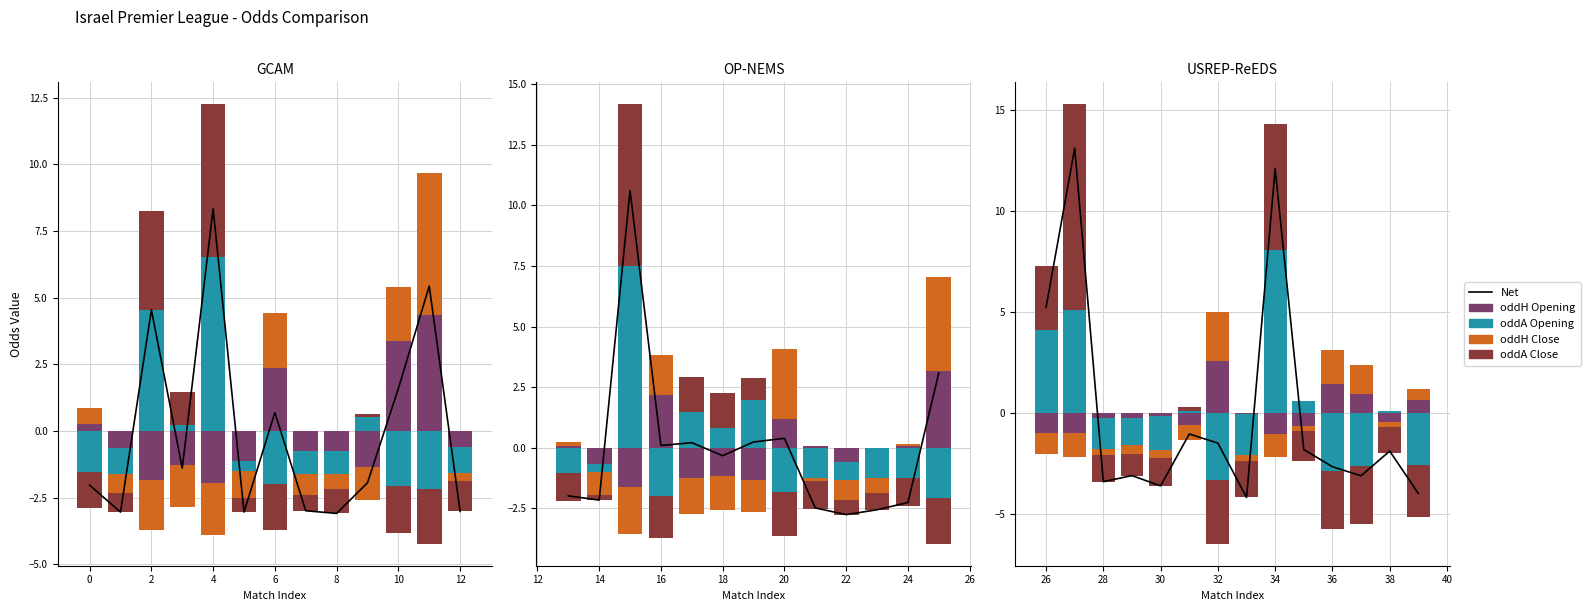

What is the sum of the Net values at 11 and 9?

3.5